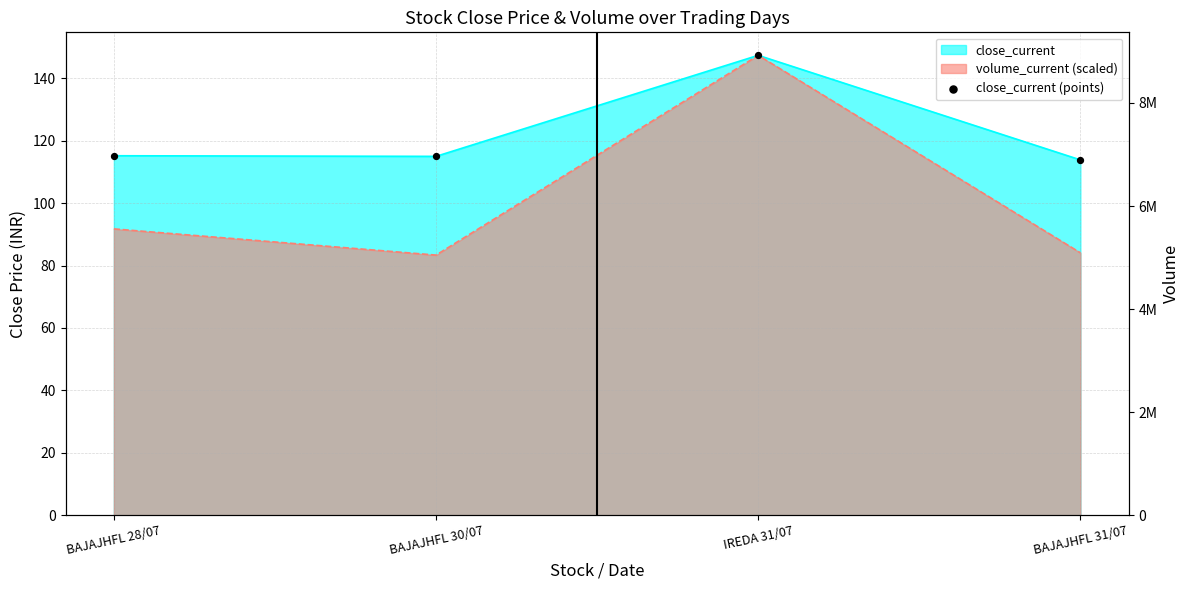

Is the value of volume_current at BAJAJHFL 30/07 greater than the value of close_current at BAJAJHFL 28/07?

No